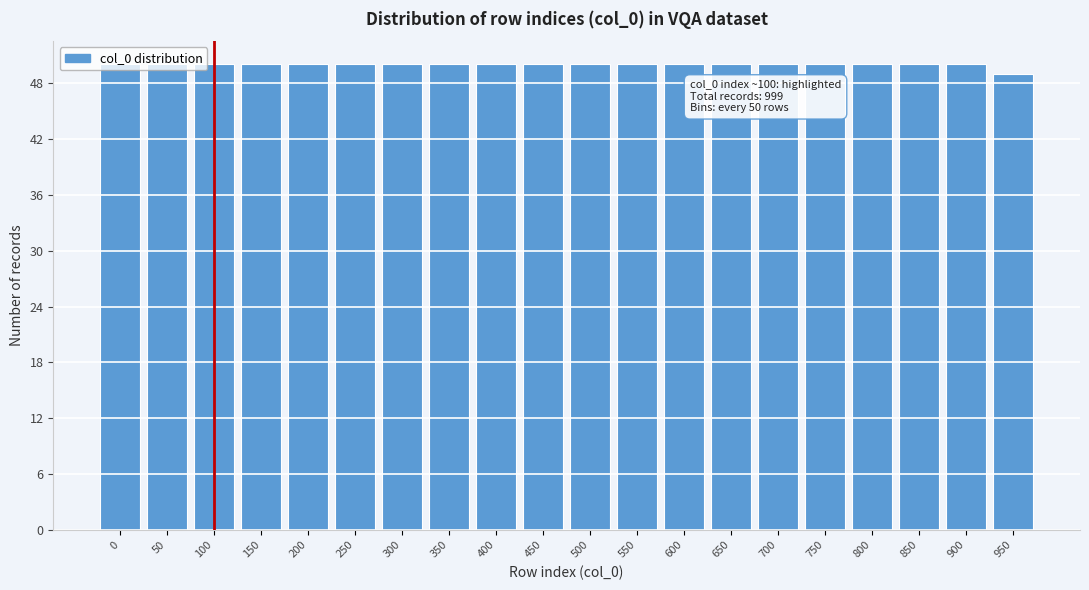

Approximately how many times larger is the value at 550 compared to 950?

1.0